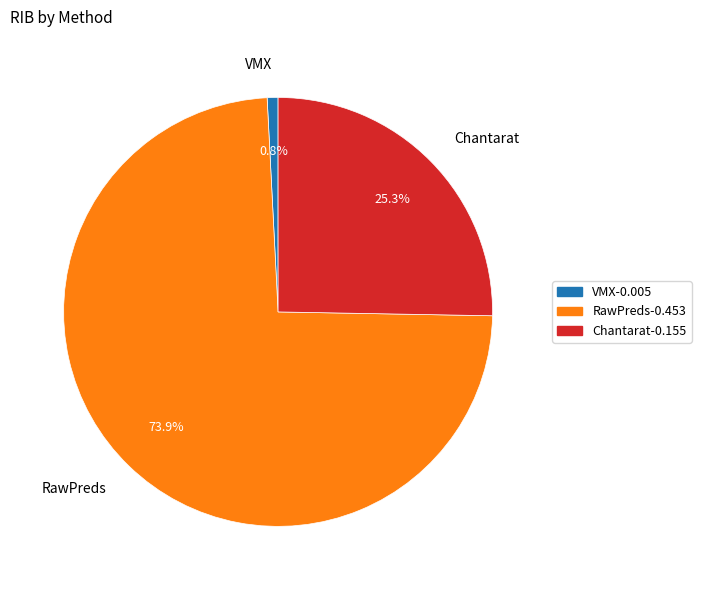

Is there any slice that represents more than half of the pie?

Yes